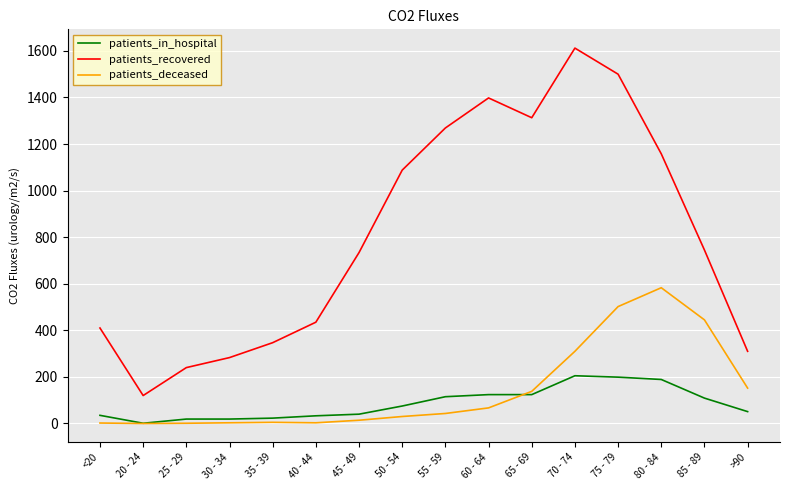

How many lines are shown in the chart?

3